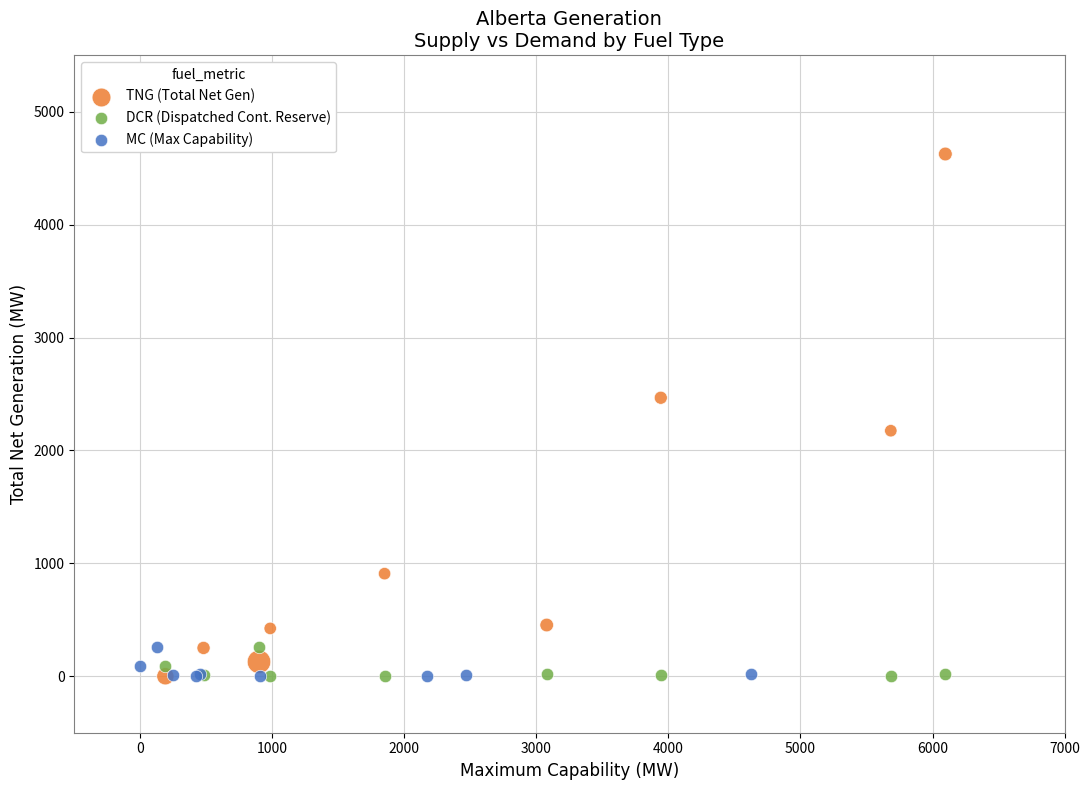

Which series has the largest Y range (max minus min)?

TNG (Total Net Gen)